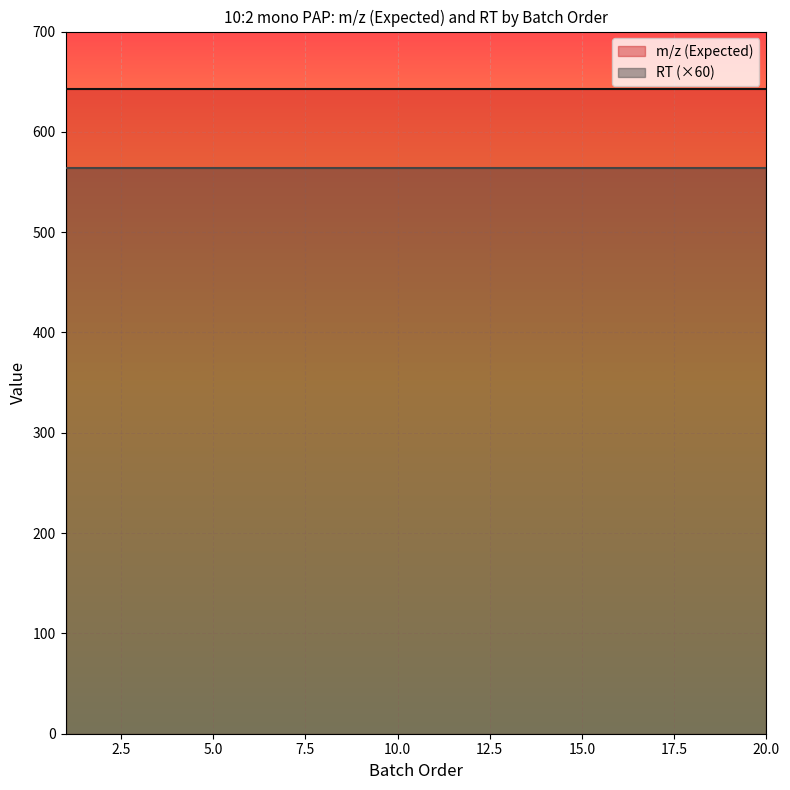

Reading left to right, transcribe all the data shown in this chart.

m/z (Expected): 643.0	643.0	643.0	643.0	643.0	643.0	643.0	643.0	643.0	643.0	643.0	643.0	643.0	643.0	643.0	643.0	643.0	643.0	643.0	643.0
RT (×60): 564.0	564.0	564.0	564.0	564.0	564.0	564.0	564.0	564.0	564.0	564.0	564.0	564.0	564.0	564.0	564.0	564.0	564.0	564.0	564.0